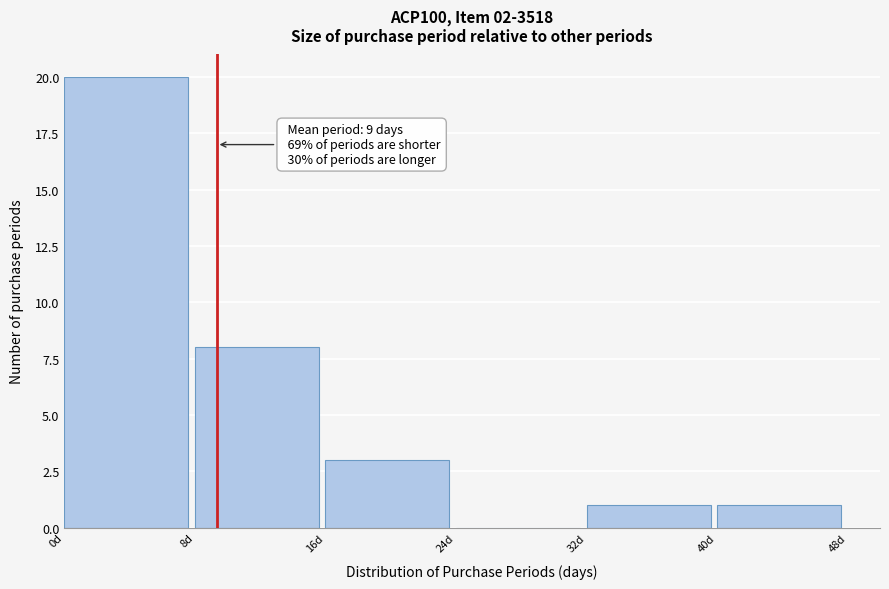

Which range on the x-axis has the tallest bar?

0 to 8